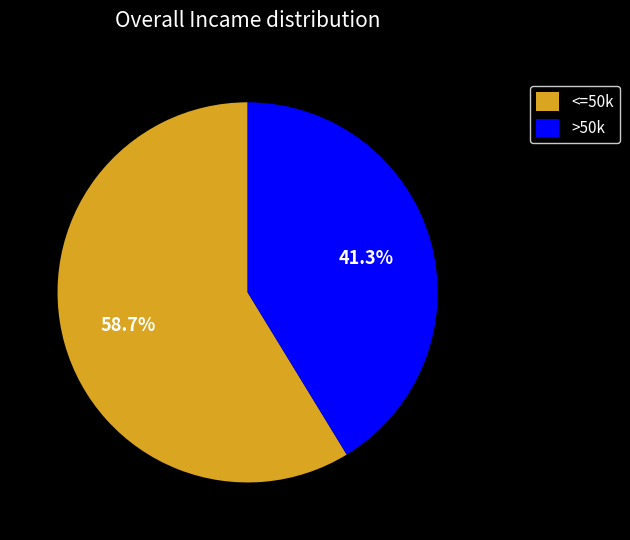

Approximately how many times larger is the value at >50k compared to <=50k?

0.7